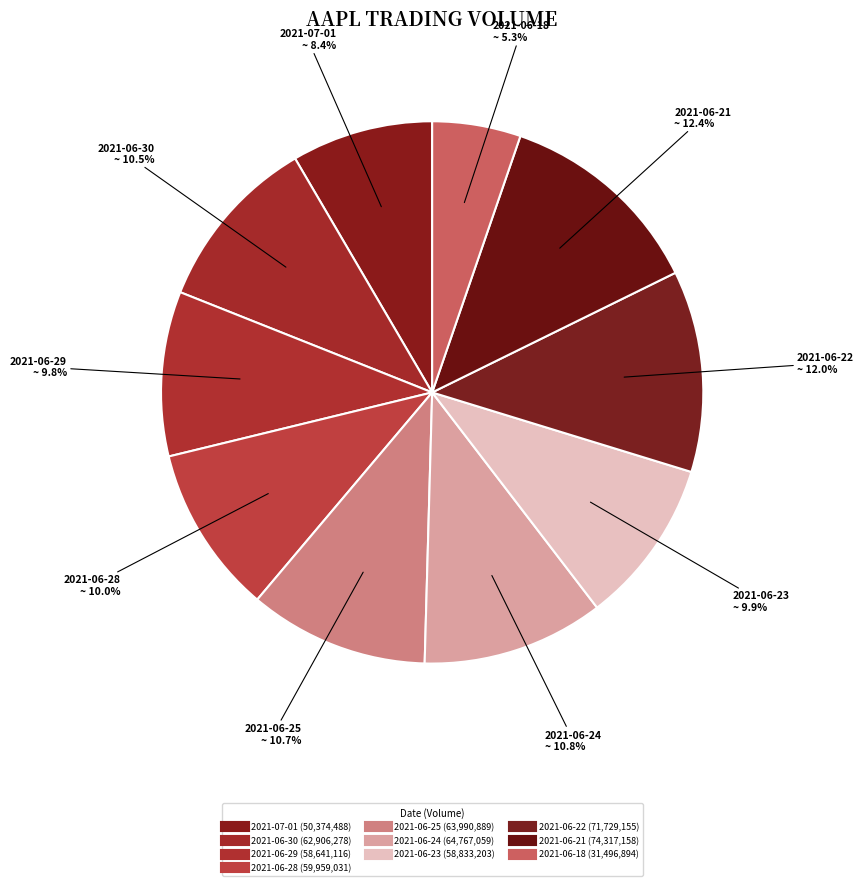

True or false: 2021-06-30 accounts for 2% of the total.

False